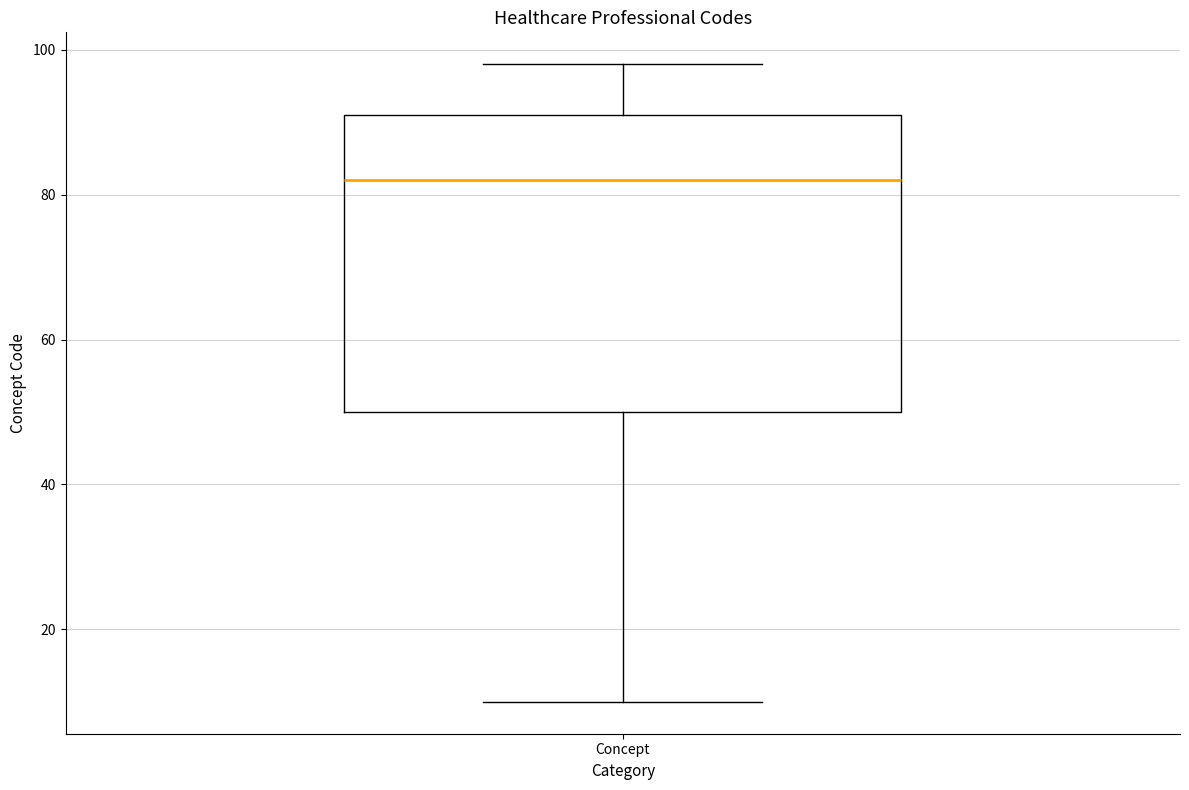

Transcribe this box plot: give where the median line is, the range the box spans, and where the two whiskers end, as read against the y-axis. The values are not printed on the chart, so give them approximately, as read against the axis.

median 82, box 50 to 92, whiskers 10 to 98